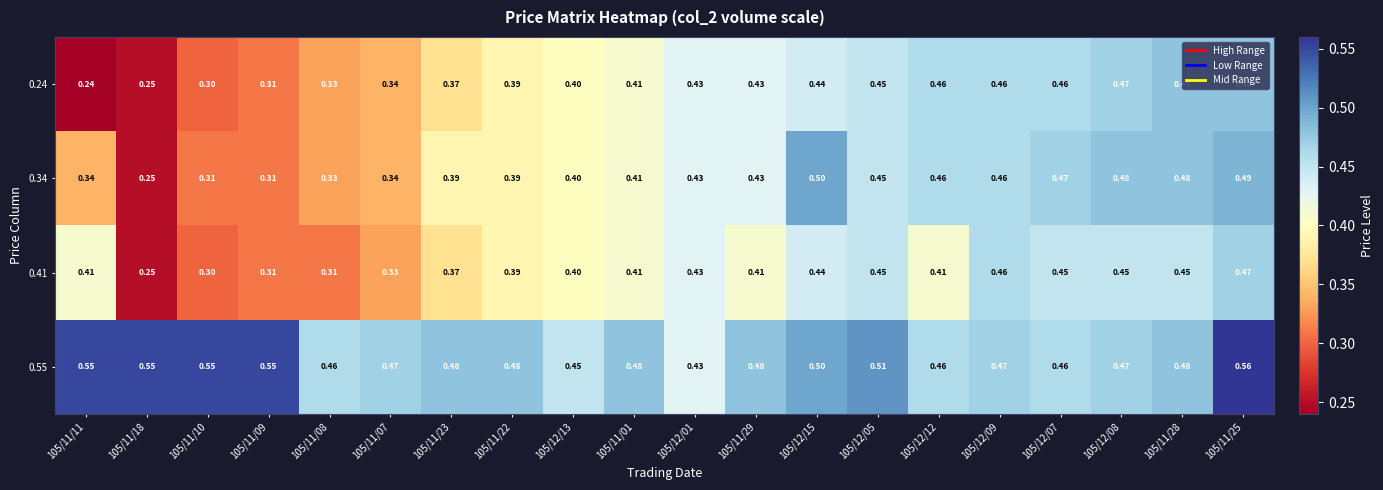

How many data points does each series have?

20